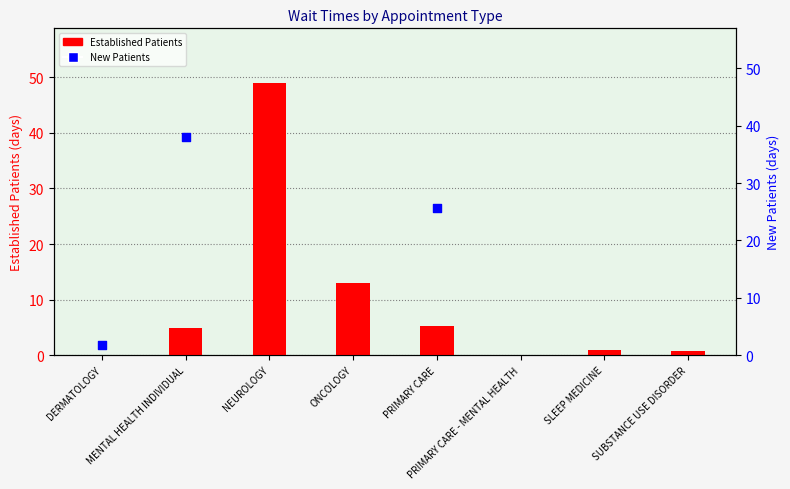

At which category is the sum across all series the highest?

MENTAL HEALTH INDIVIDUAL